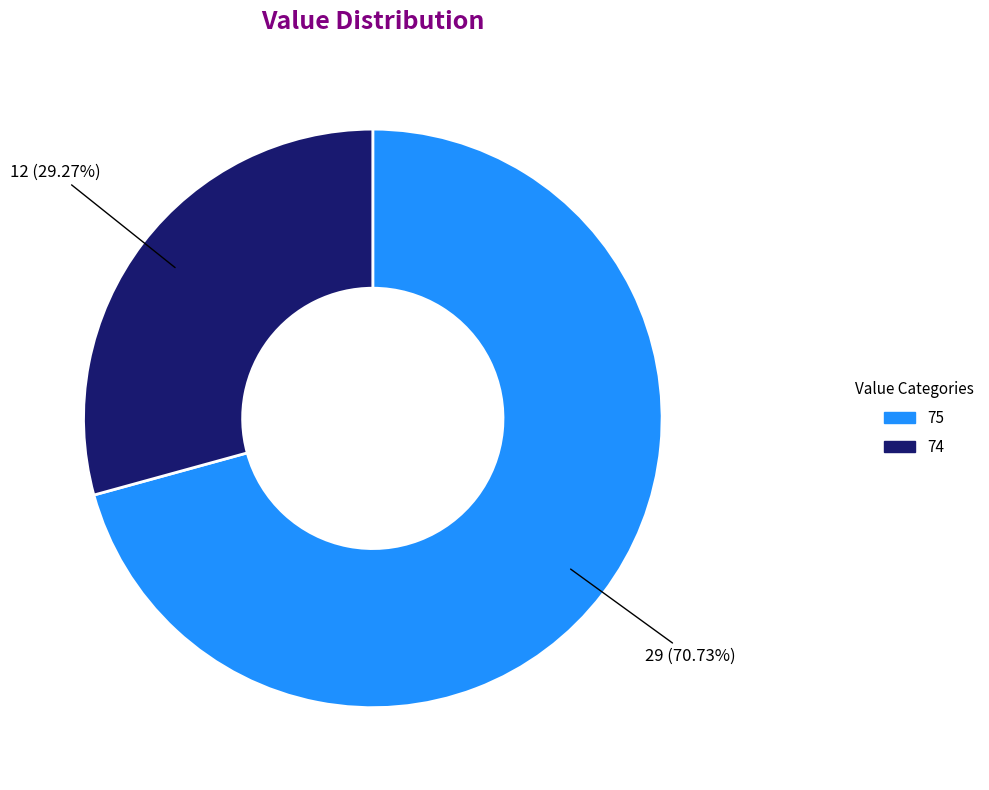

Does any single category account for the majority?

Yes